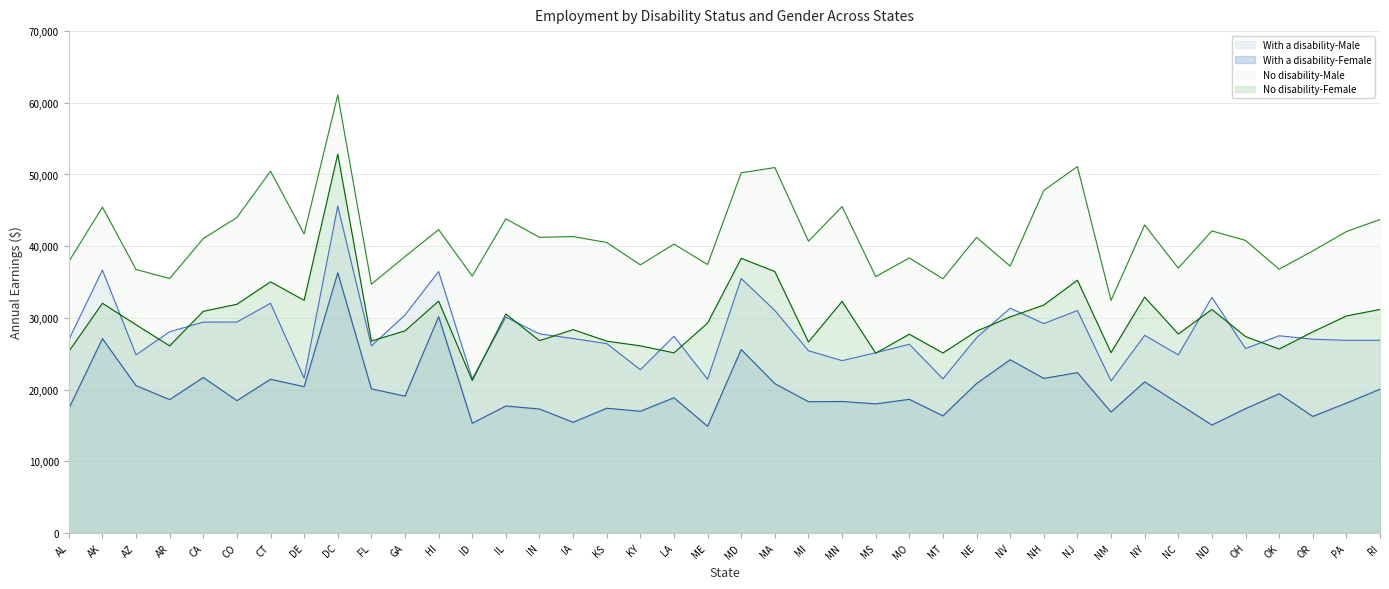

True or false: No disability-Female and With a disability-Female intersect in this chart.

False